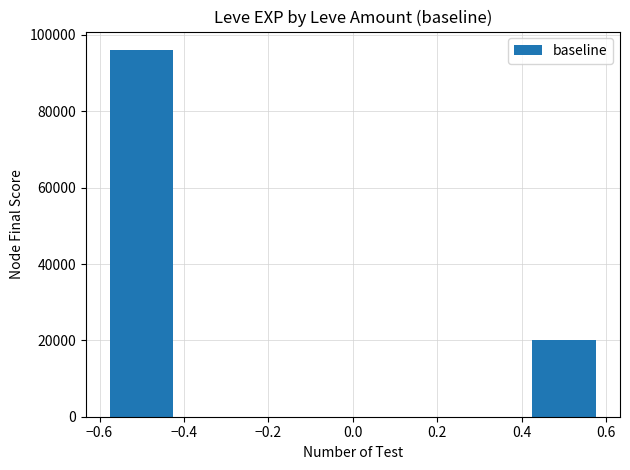

The value at 0.4 is 4577. True or false?

False